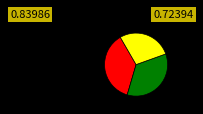

Is there any slice that represents more than half of the pie?

No